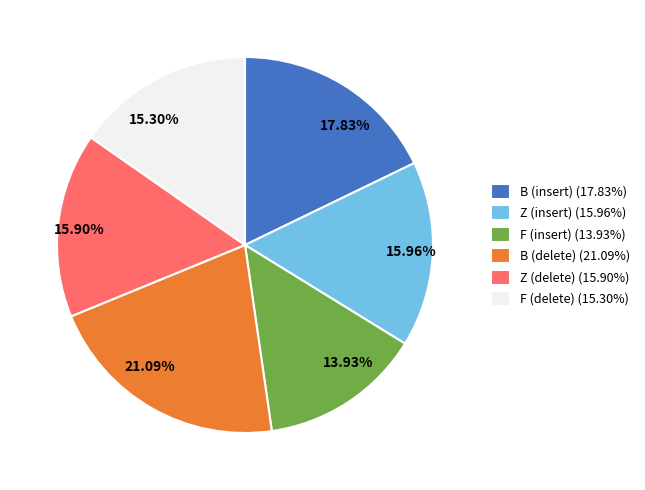

Is it true that F (insert) is 14% of the pie?

True